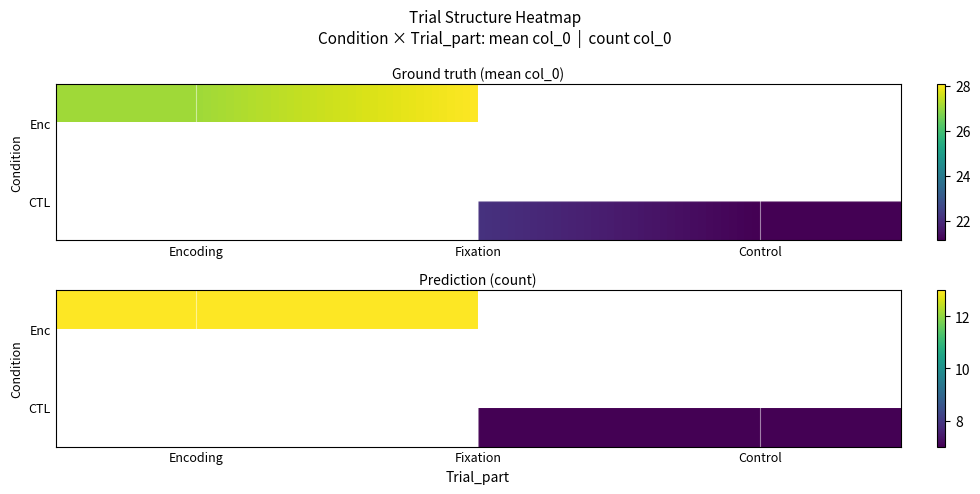

Is the value of CTL at Control greater than the value of Enc at Control?

No